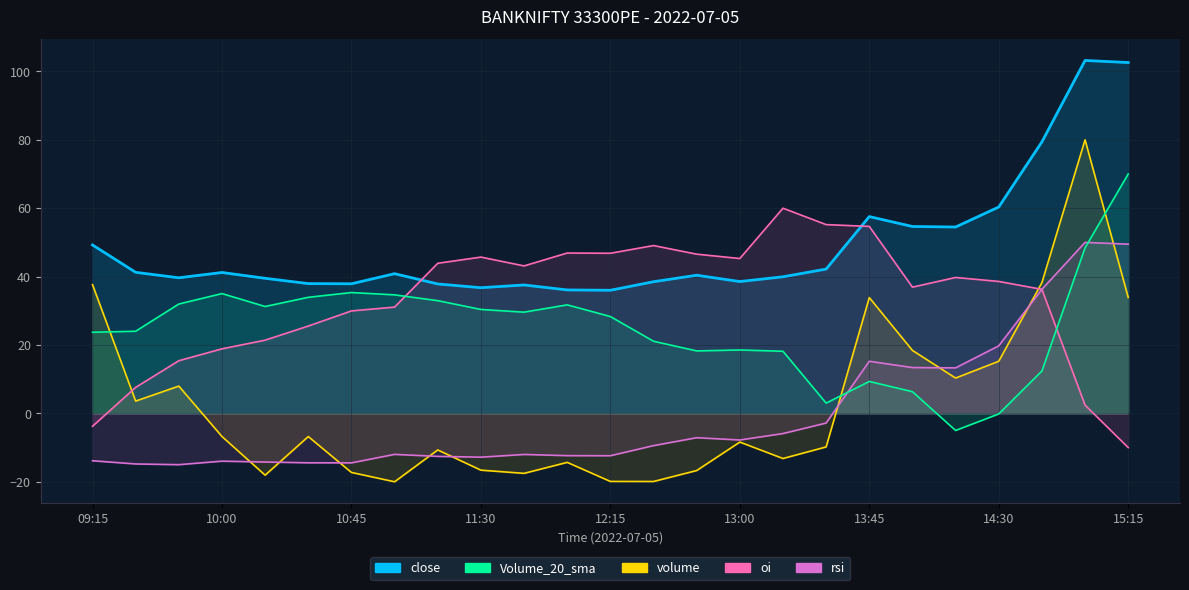

What is the minimum value for volume?

-20.0